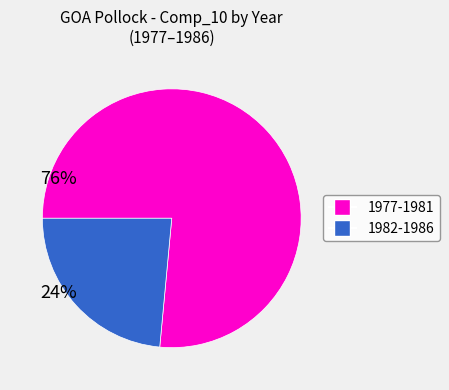

Does any single category account for the majority?

Yes